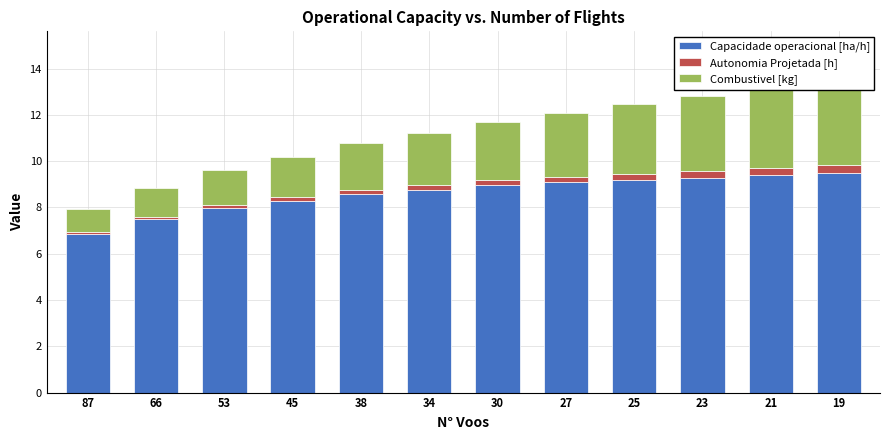

Which series has the largest total across all categories?

Capacidade operacional [ha/h]